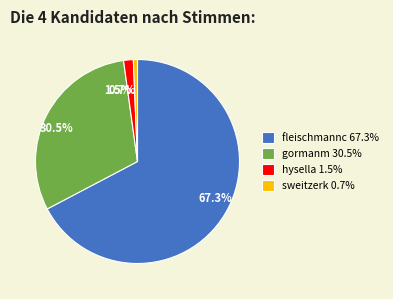

How many slices are in this pie chart?

4